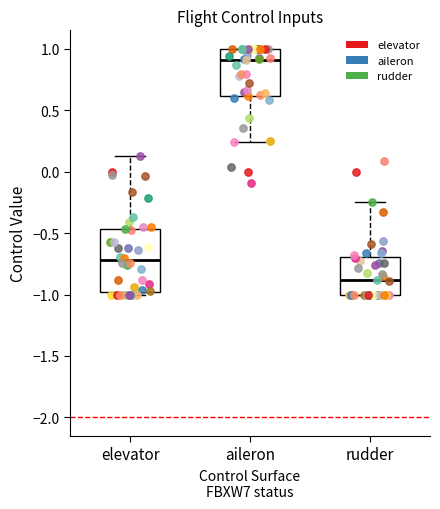

Which box is the tallest, from its lower edge to its upper edge?

elevator